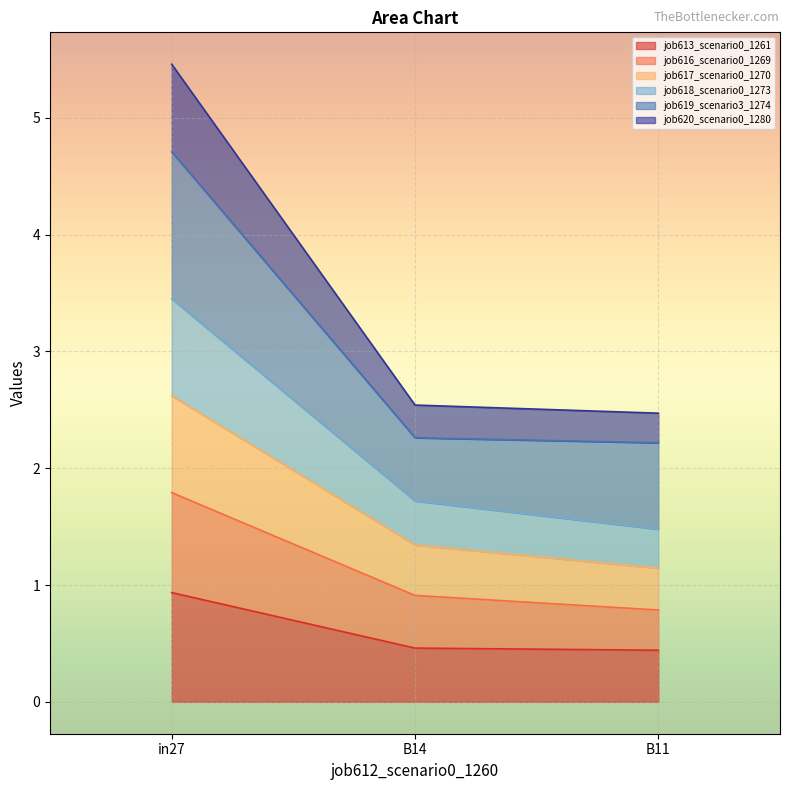

At which category is the sum across all series the highest?

in27